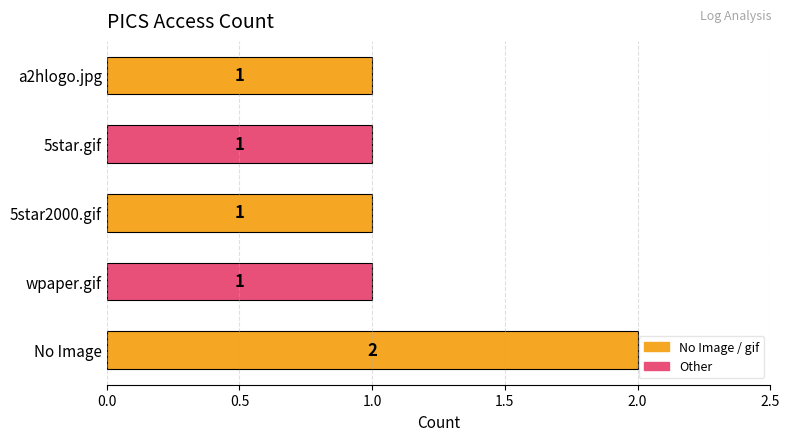

True or false: the data shows 1 at 5star2000.gif.

True